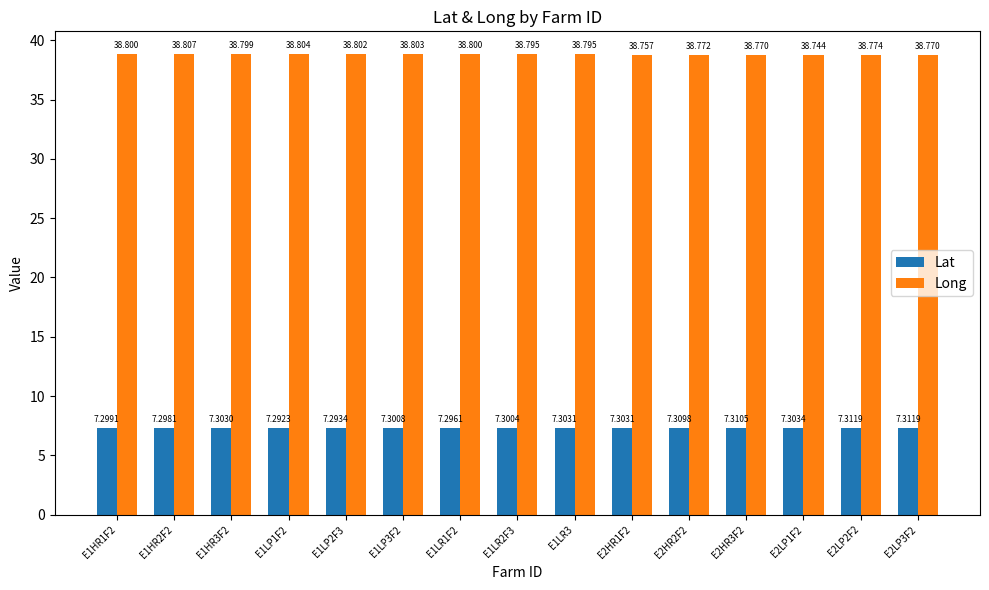

What is the average value of the Long series?

38.8